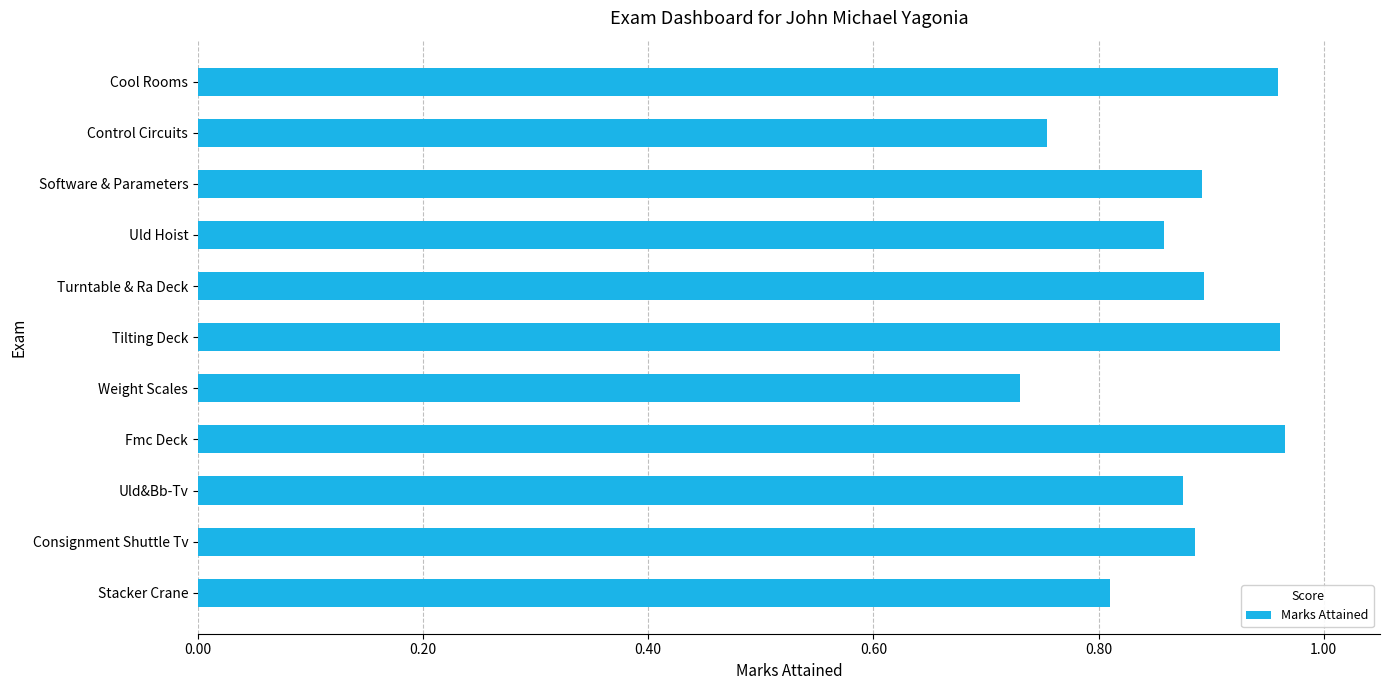

At which category does the chart reach its minimum across all series?

Weight Scales